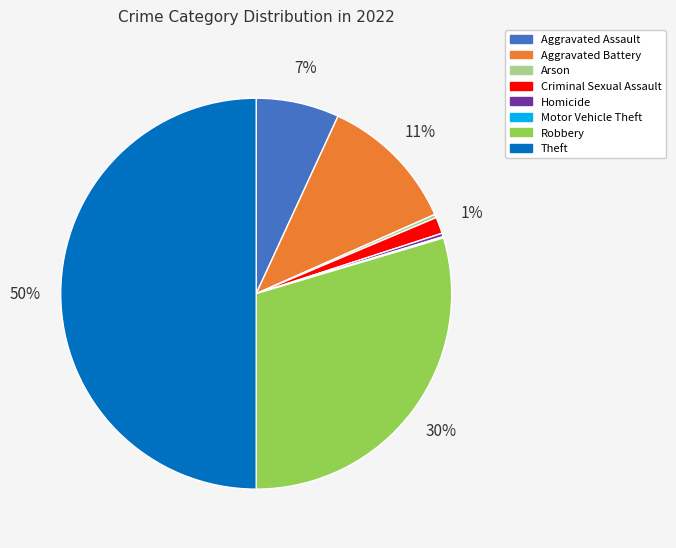

True or false: Criminal Sexual Assault accounts for 9% of the total.

False